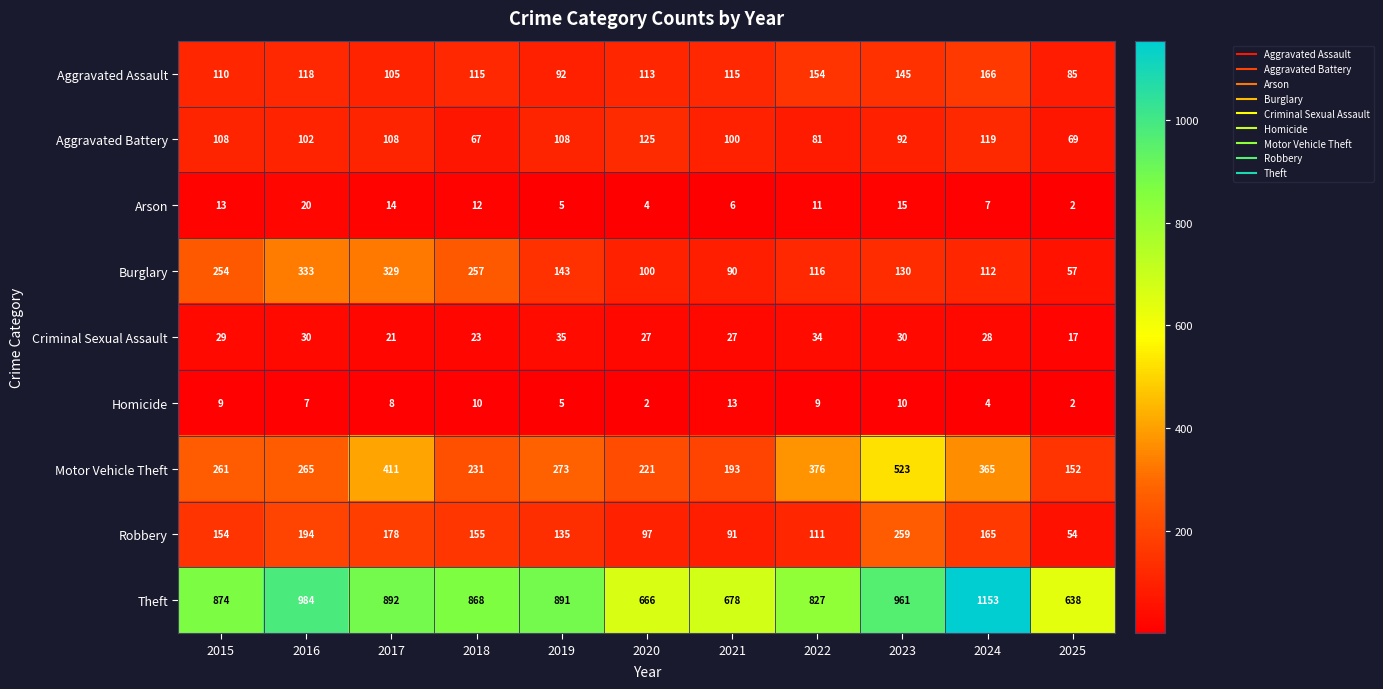

Is it true that Criminal Sexual Assault equals 50 at 2024?

False